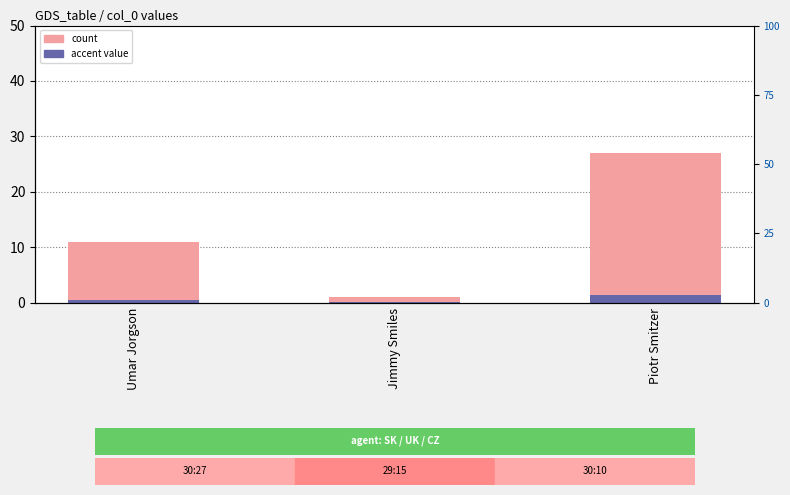

Which category has the highest value in the accent_marker series?

Piotr Smitzer